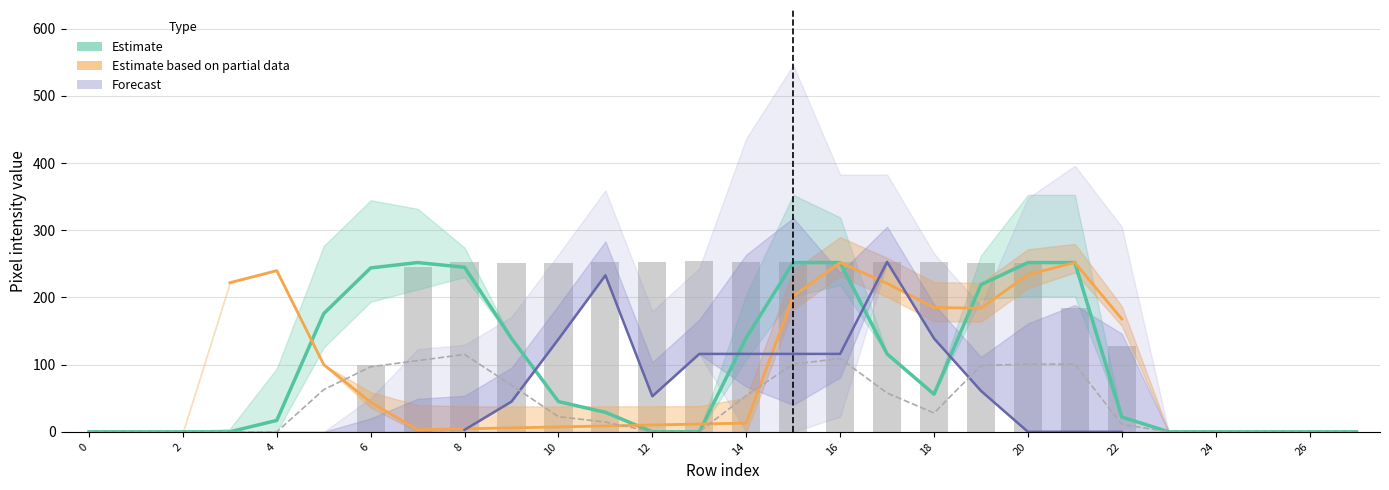

What is the sum of all values?

2708